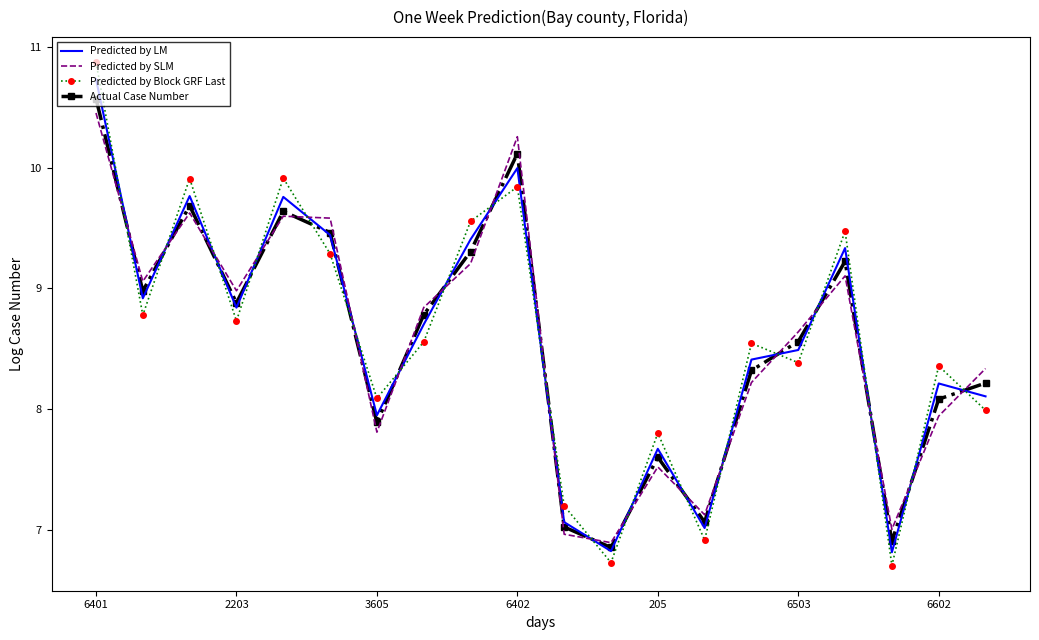

True or false: Predicted by SLM has more than 1 interior local peaks.

True